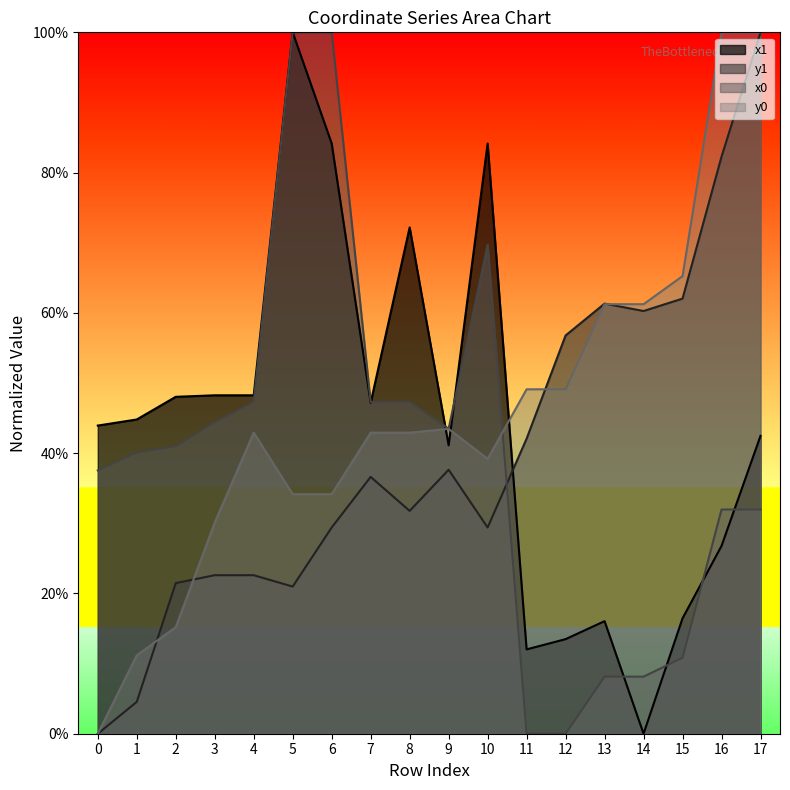

What is the difference between the y1 values at 3 and 8?

0.1